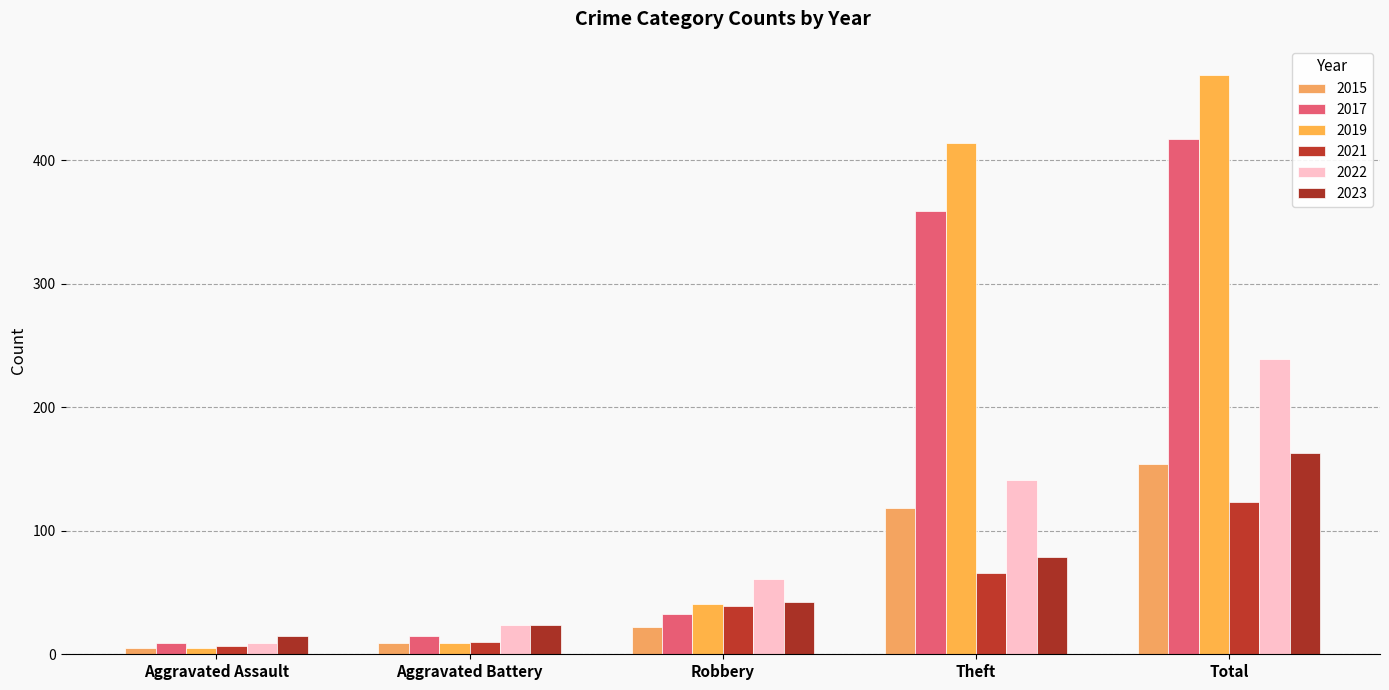

What is the sum of all 2019 values?

938